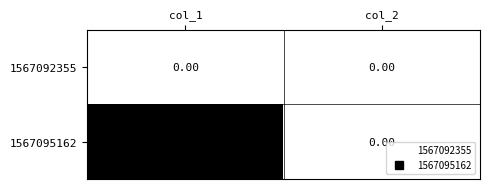

Rank the series by their maximum value, from highest to lowest.

1567095162, 1567092355